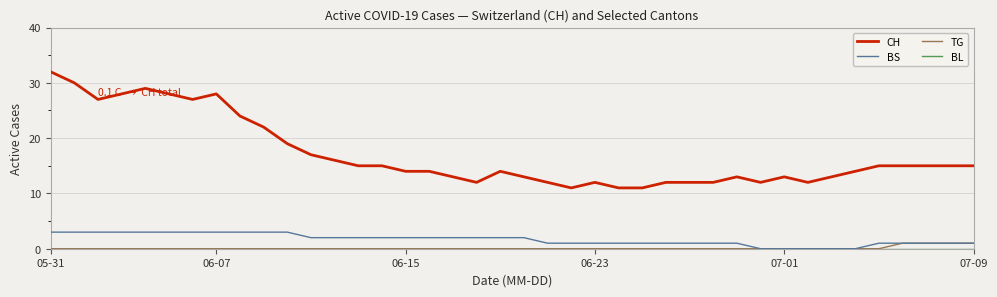

Which series has the largest total across all categories?

CH